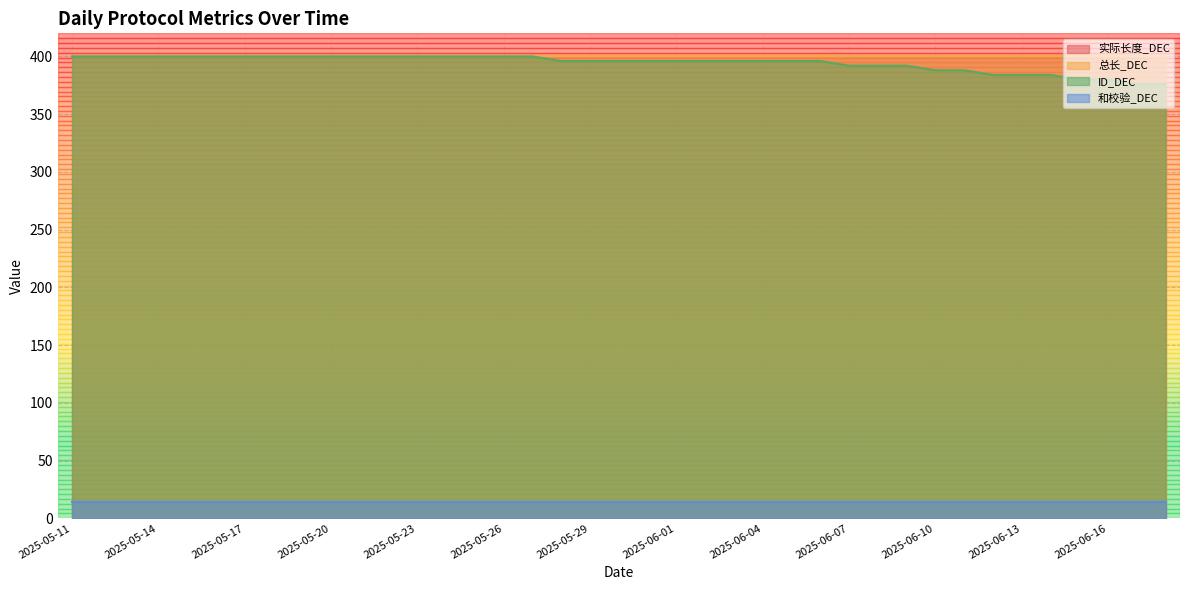

The 实际长度_DEC series shows 125 at 2025-06-15. True or false?

False